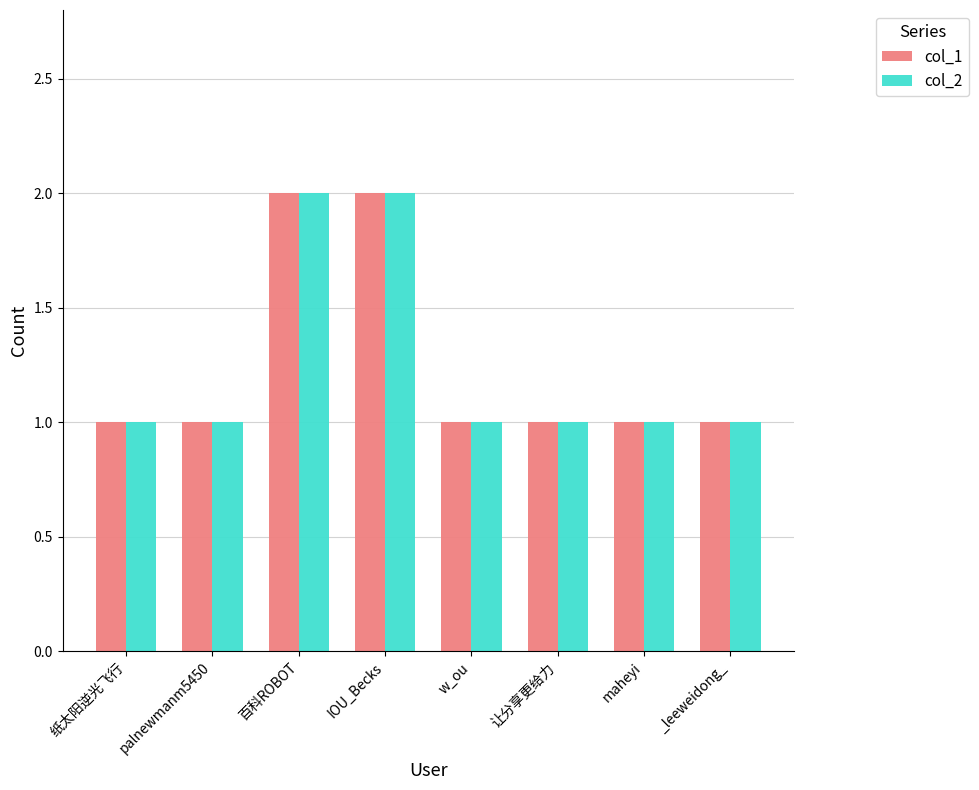

What is the minimum value shown in the chart?

1